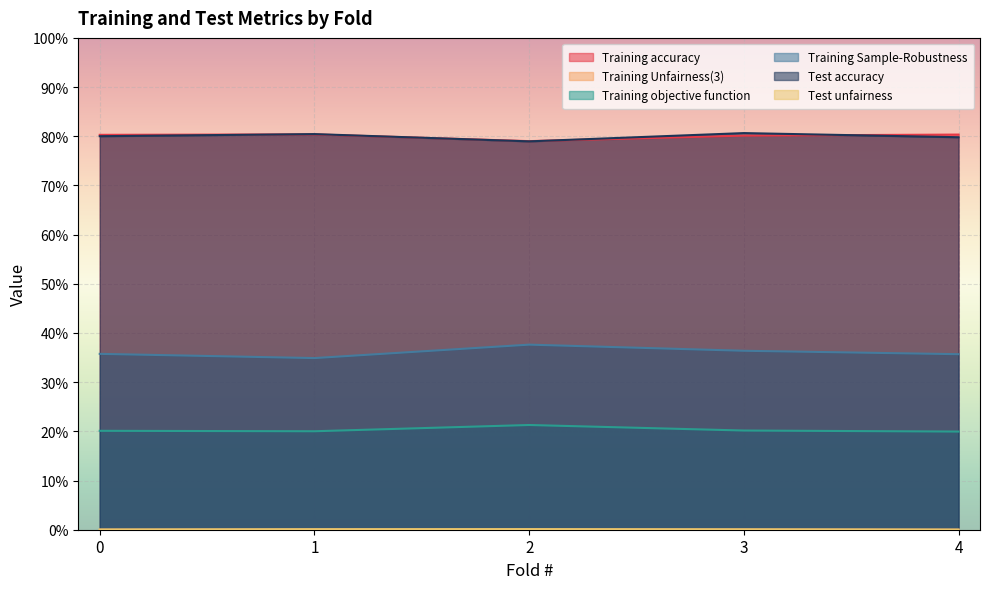

At how many categories does at least one series exceed 0?

5